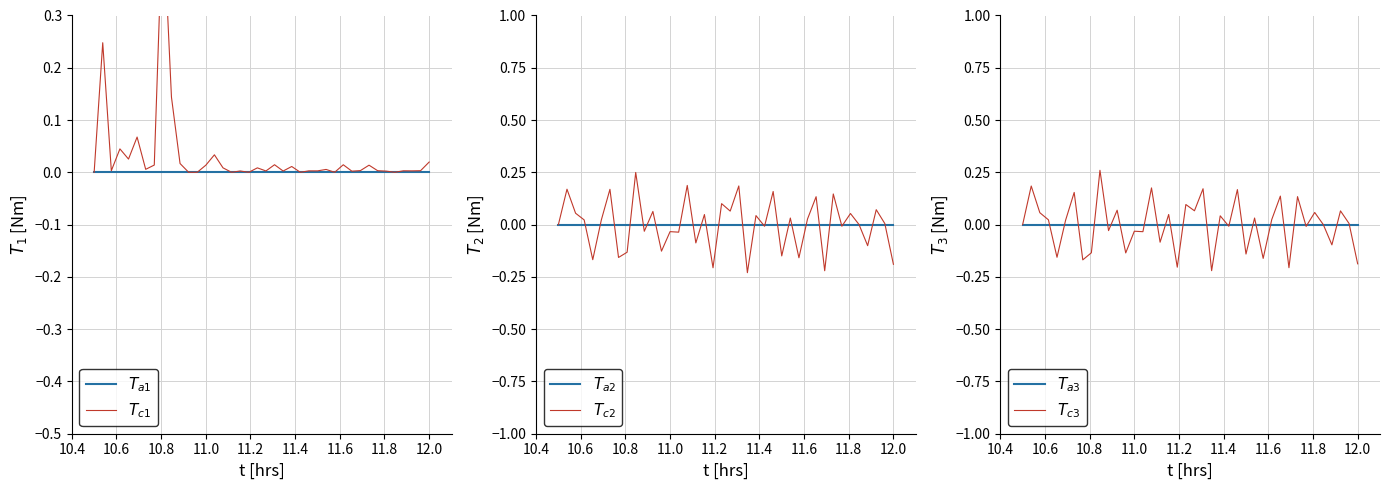

What are all the series names shown in the legend?

$T_{a1}$, $T_{c1}$, $T_{a2}$, $T_{c2}$, $T_{a3}$, $T_{c3}$